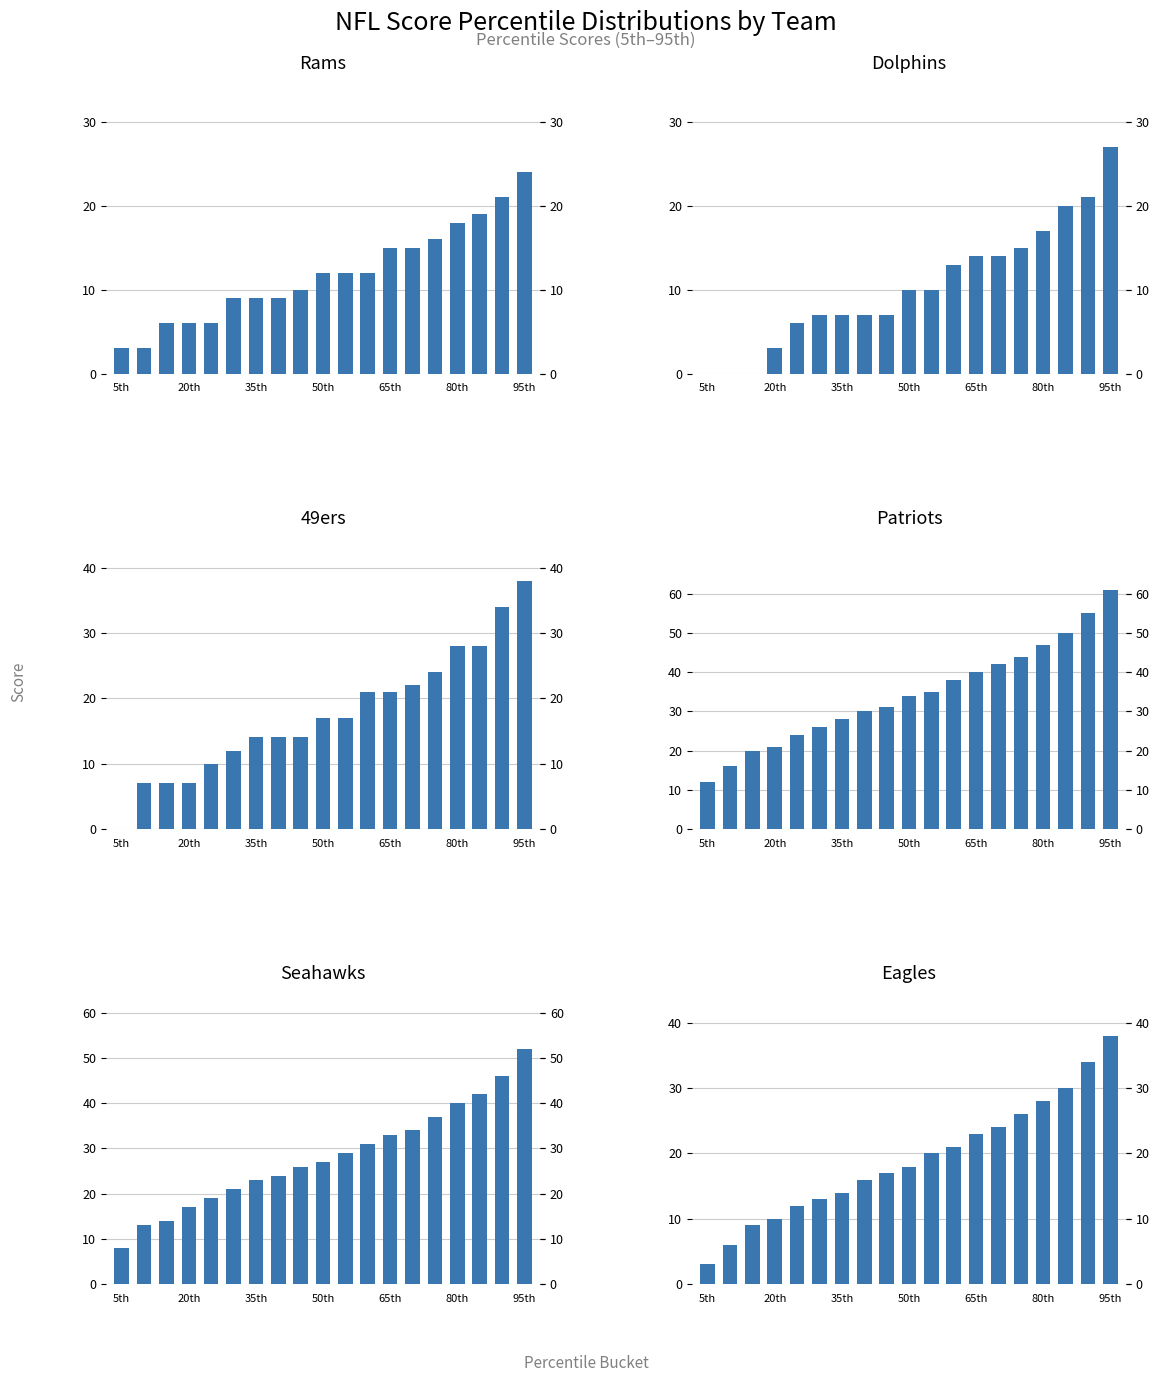

Are the bars grouped side by side (vs. stacked)?

Yes